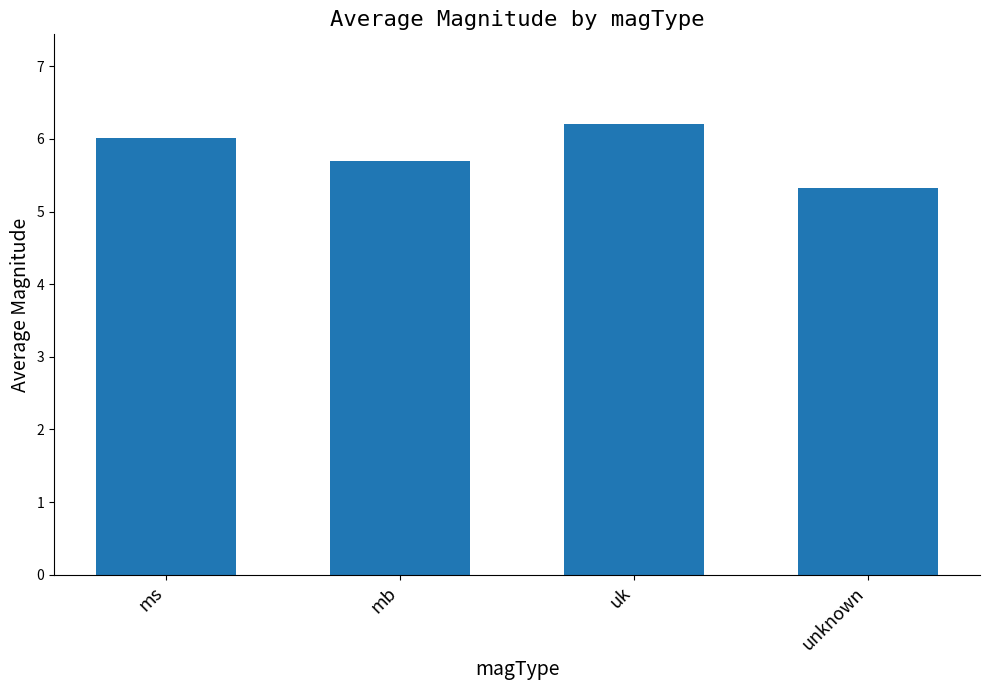

What is the label of the 4th bar from the right?

ms